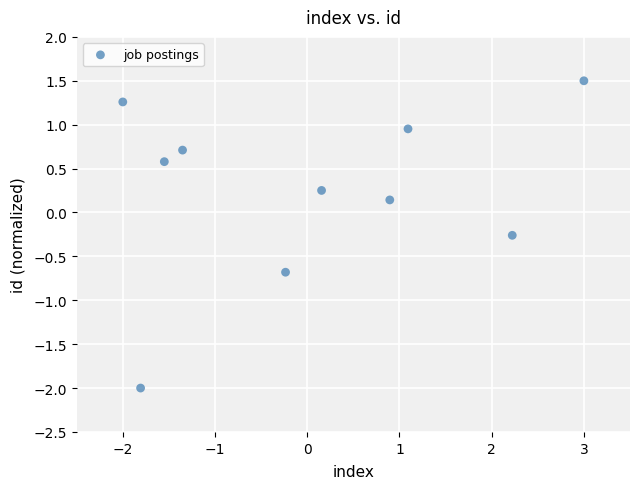

What is the range of X values (max minus min)?

5.0